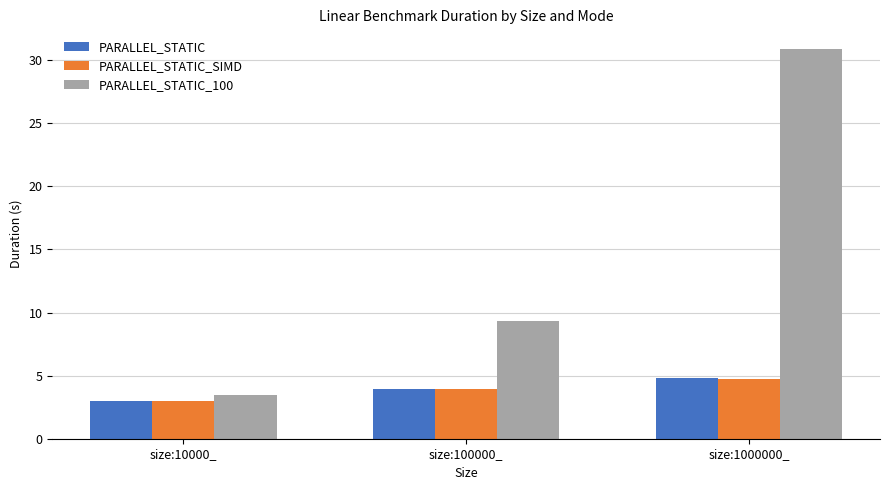

Reading right to left, transcribe all the data shown in this chart.

PARALLEL_STATIC: size:1000000_=4.8	size:100000_=3.9	size:10000_=3.0
PARALLEL_STATIC_SIMD: size:1000000_=4.7	size:100000_=4.0	size:10000_=3.0
PARALLEL_STATIC_100: size:1000000_=30.9	size:100000_=9.4	size:10000_=3.4